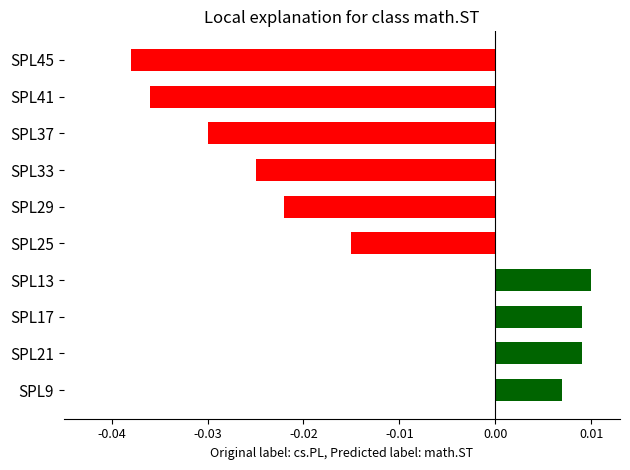

Between SPL25 and SPL21, which is larger?

SPL21